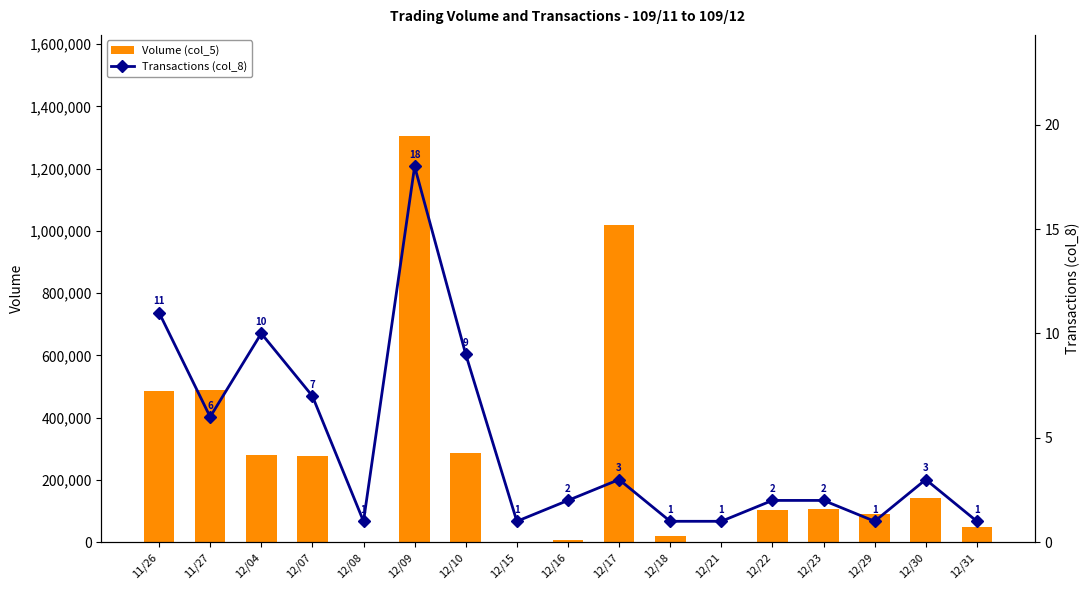

What position from the left is 12/29?

15